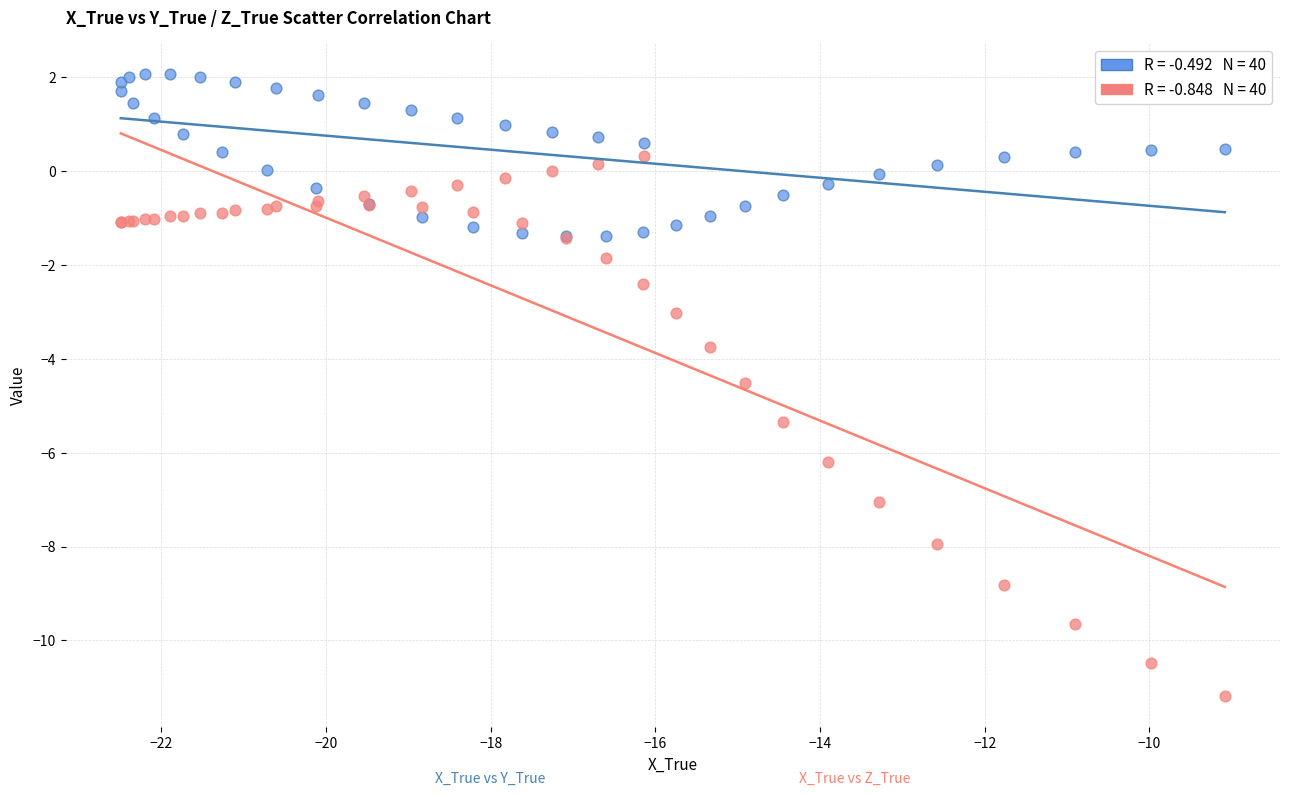

Across all series, what Y value is closest to -4?

-3.7